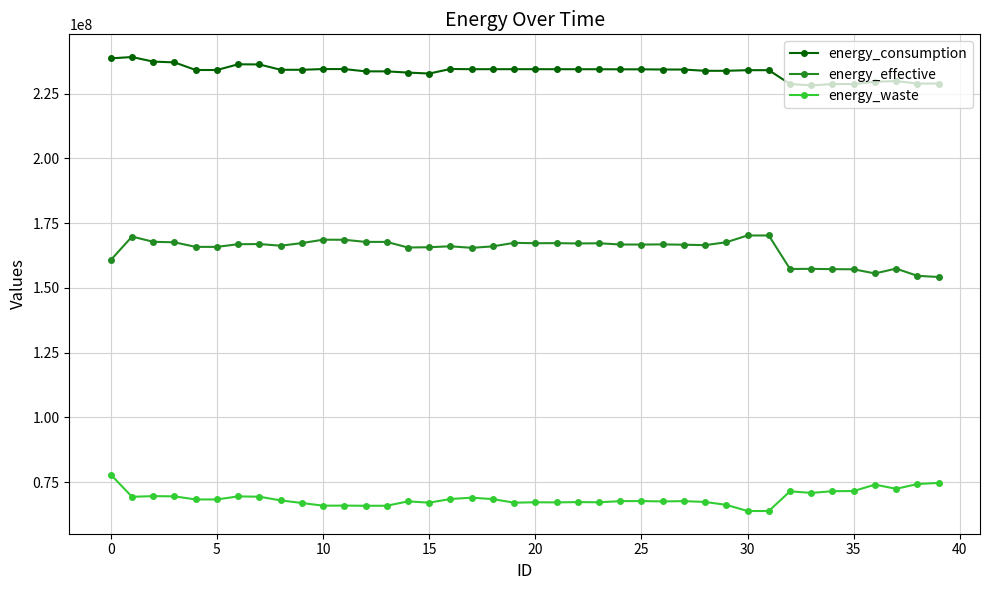

What is the value of the energy_consumption point at the 14th from the left?

233611167